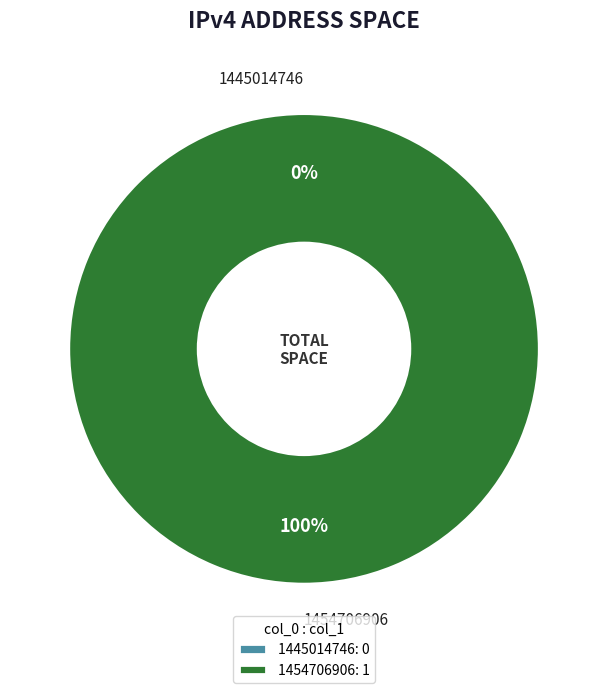

True or false: 1445014746 accounts for 0% of the total.

True